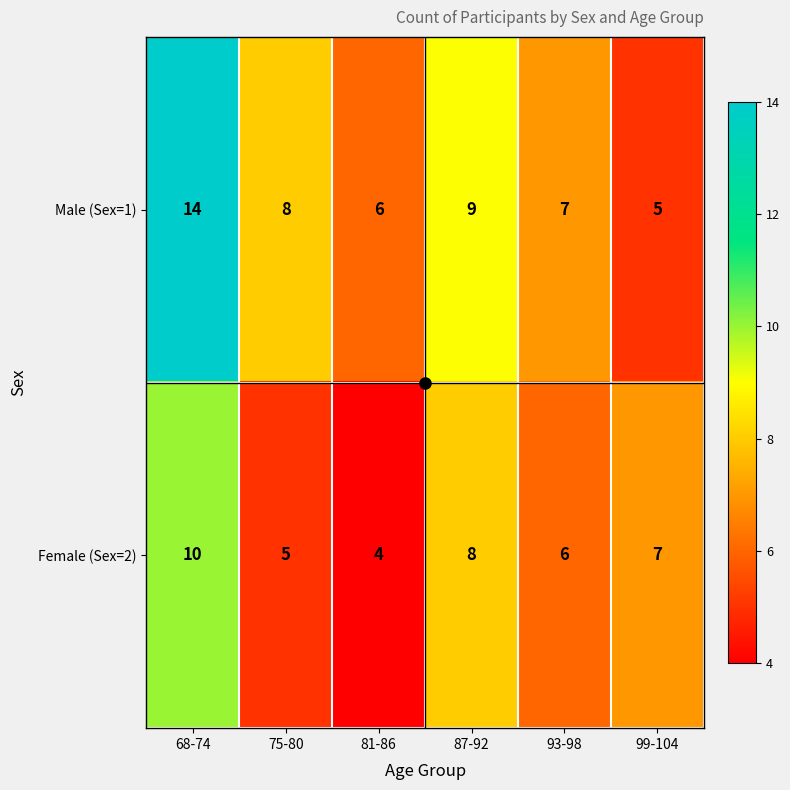

Which series has the widest spread of values?

Male (Sex=1)